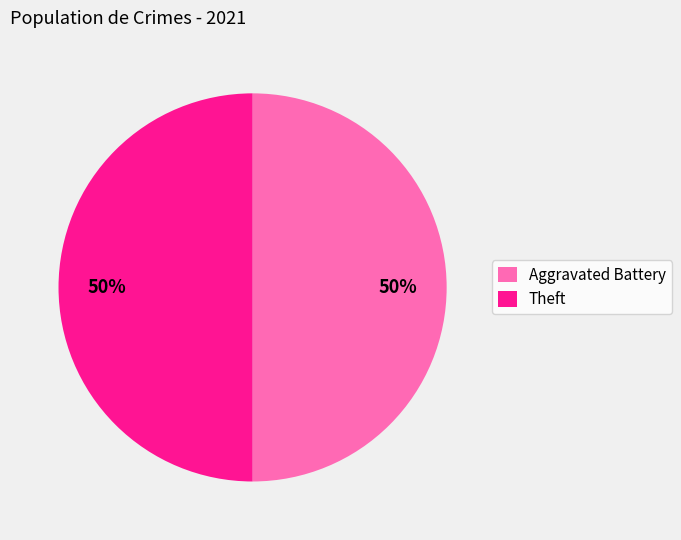

True or false: Theft accounts for 50% of the total.

True